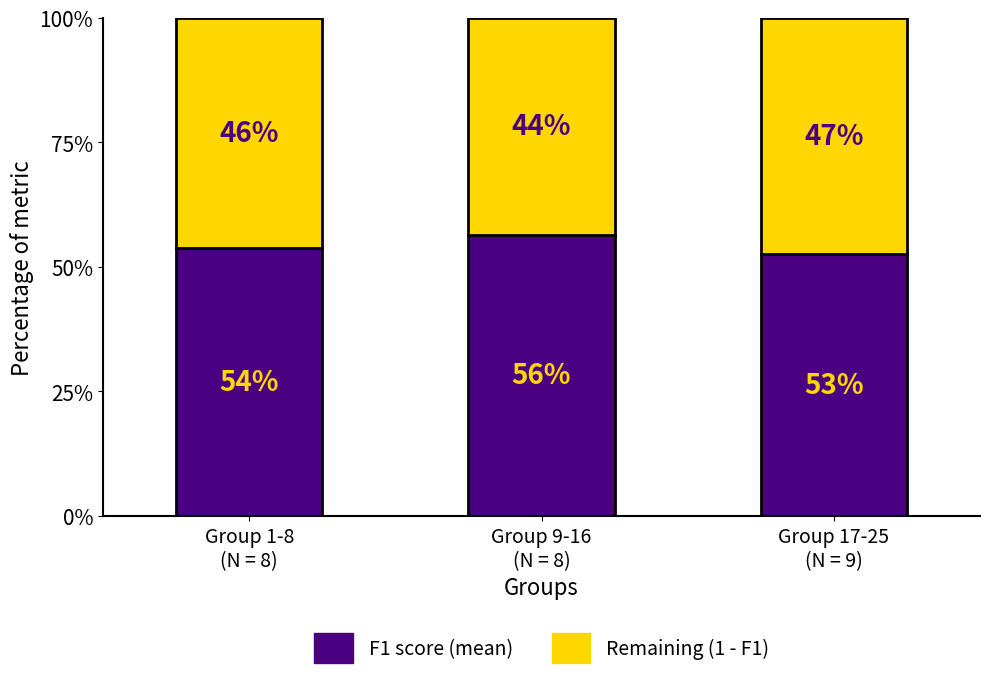

What are all the series names shown in the legend?

F1 score (mean), Remaining (1 - F1)